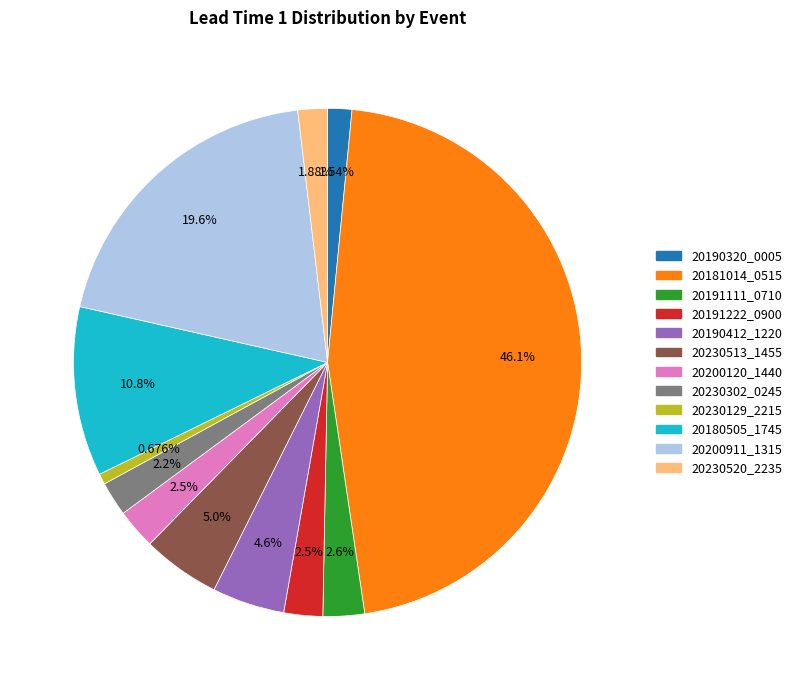

To the nearest percent, what is the difference between the largest and smallest slice percentages?

45%